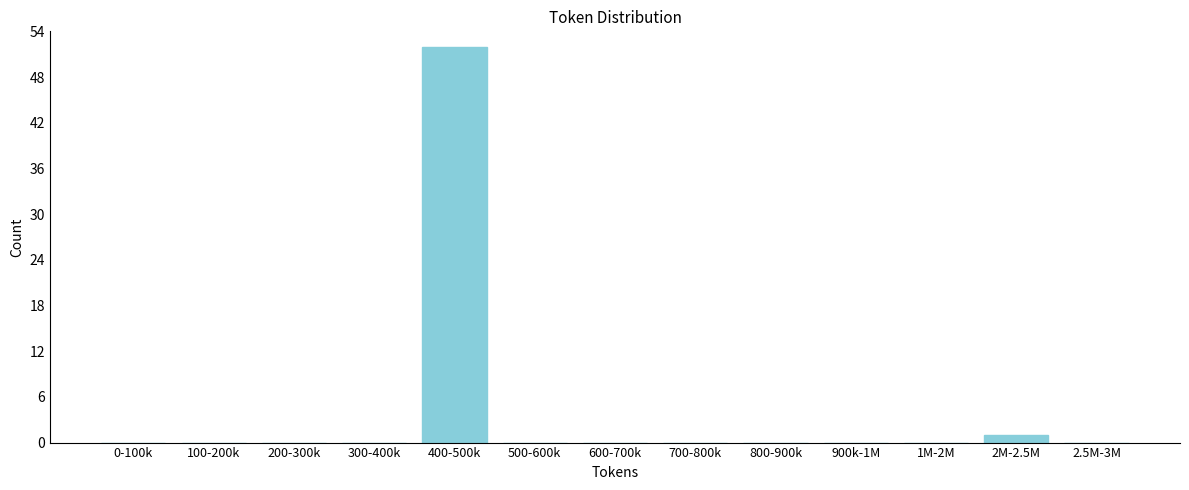

Reading right to left, extract all data points from this chart.

2.5M-3M=0	2M-2.5M=1	1M-2M=0	900k-1M=0	800-900k=0	700-800k=0	600-700k=0	500-600k=0	400-500k=52	300-400k=0	200-300k=0	100-200k=0	0-100k=0